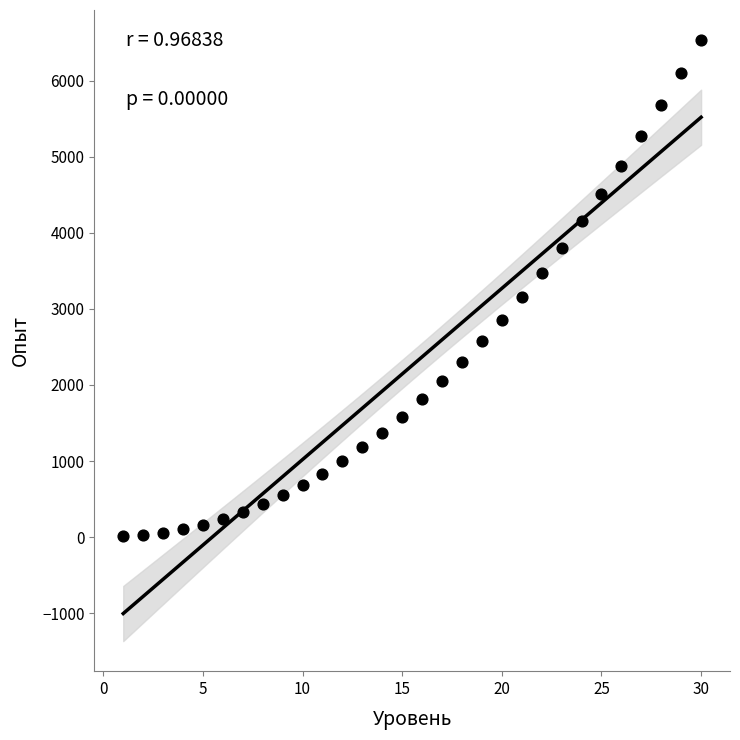

What is the range of Y values (max minus min)?

6525